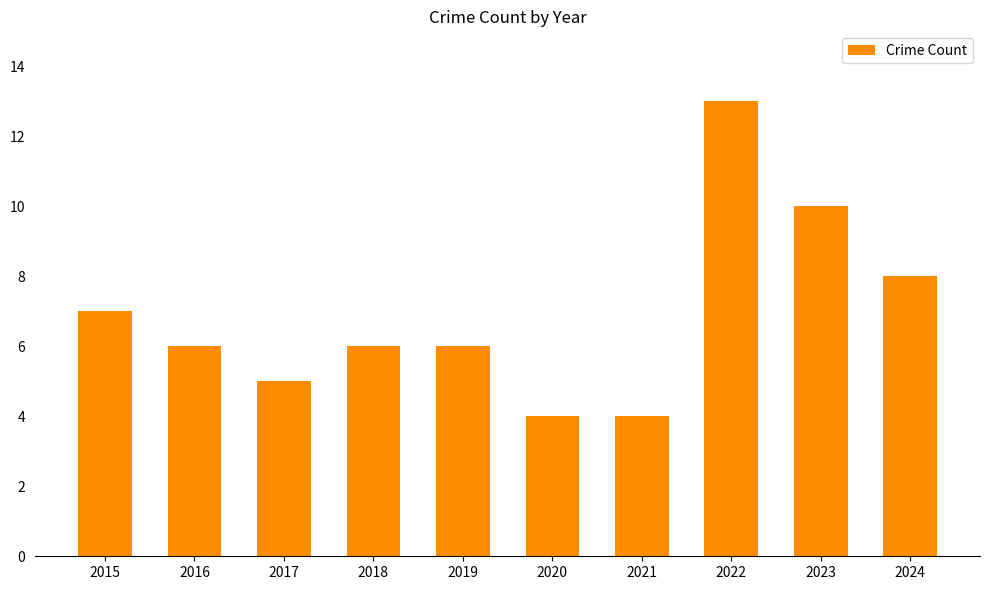

Reading right to left, list all the values displayed in this chart.

2024=8	2023=10	2022=13	2021=4	2020=4	2019=6	2018=6	2017=5	2016=6	2015=7